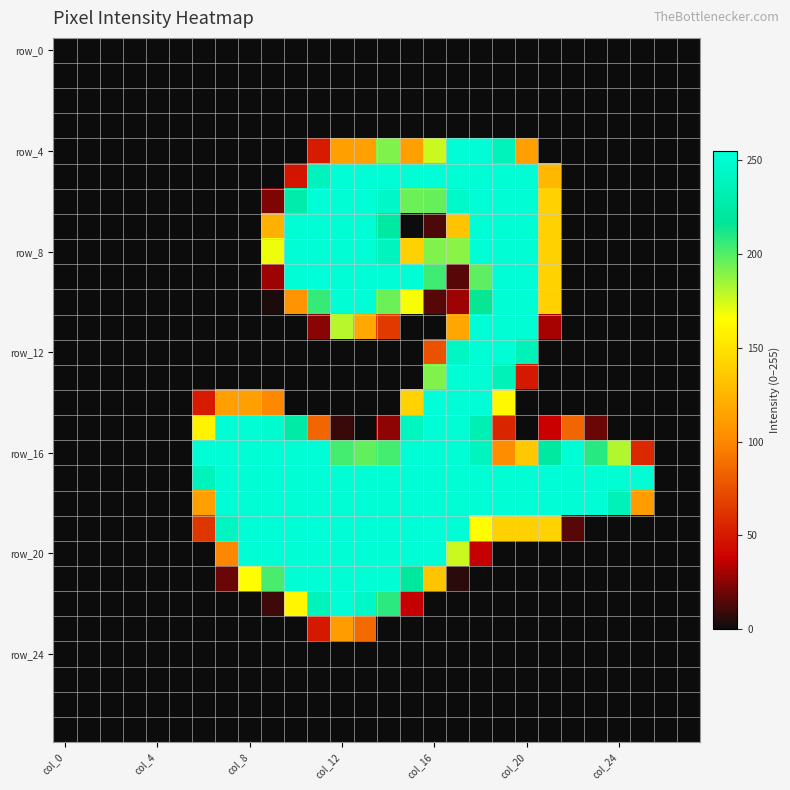

At which category does the chart reach its peak across all series?

11